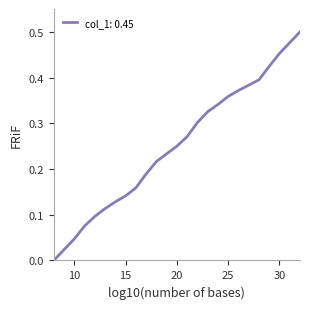

Is it true that the value at 27 is 0.5?

False